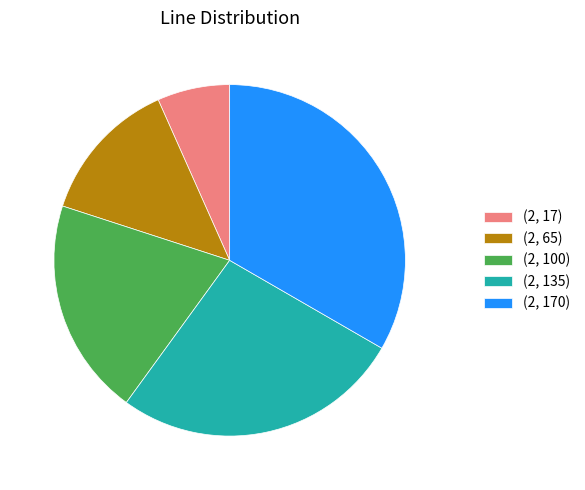

True or false: (2, 170) accounts for 33% of the total.

True